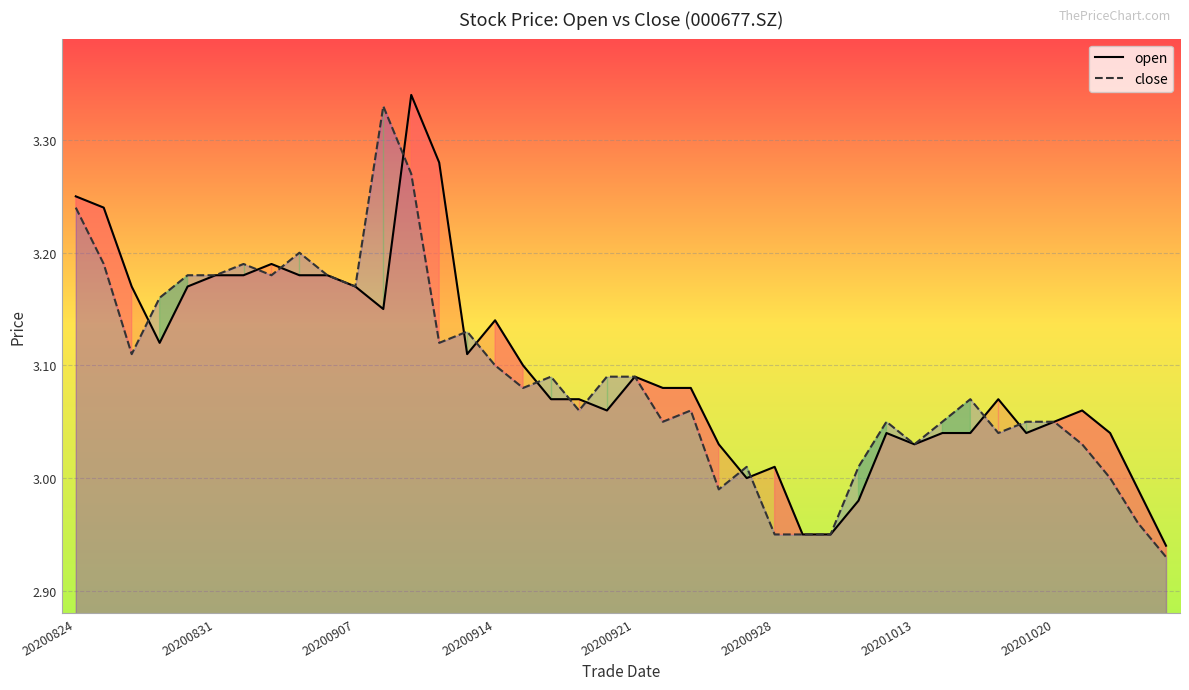

What is the maximum value shown in the chart?

3.3